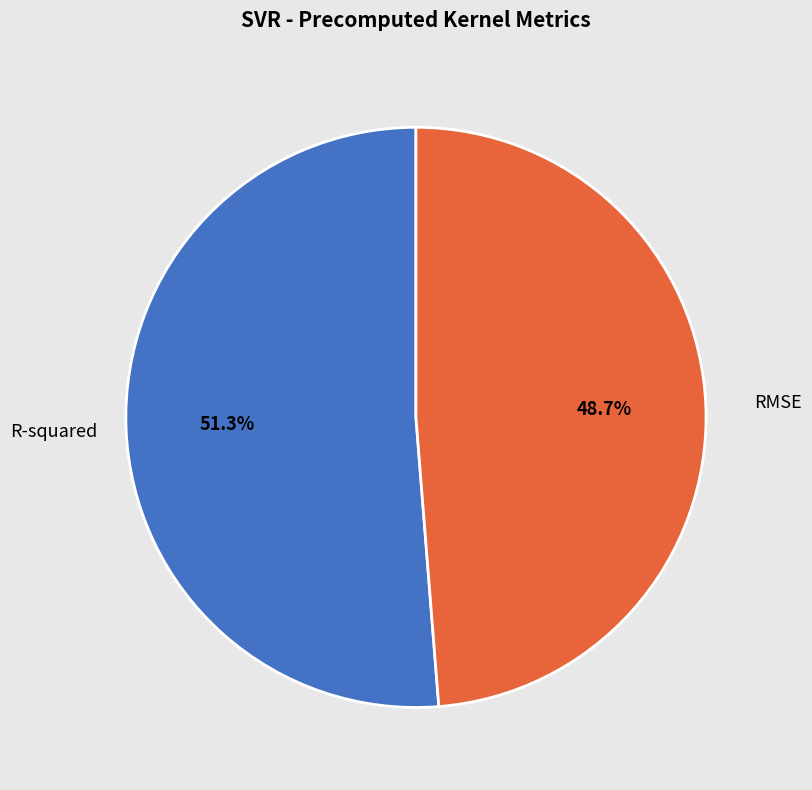

Is there a majority slice in this chart?

Yes